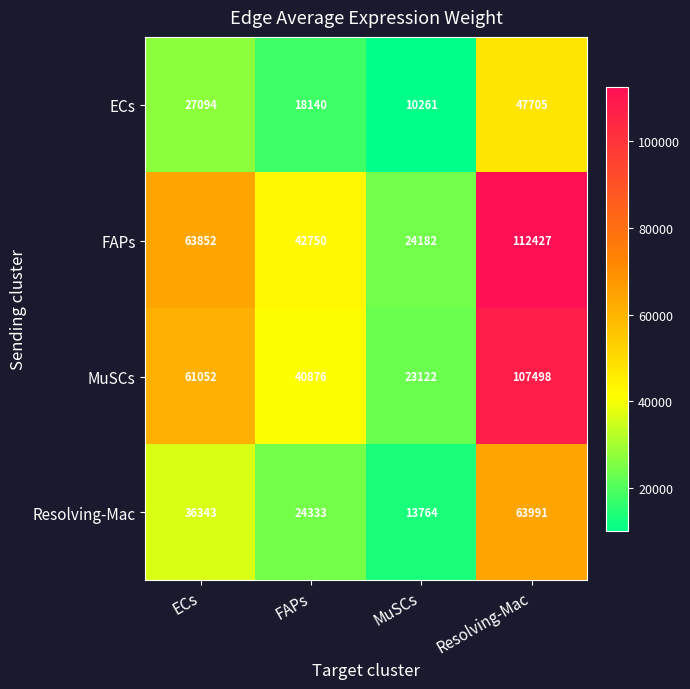

List the series in order of their peak value, highest first.

FAPs, MuSCs, Resolving-Mac, ECs